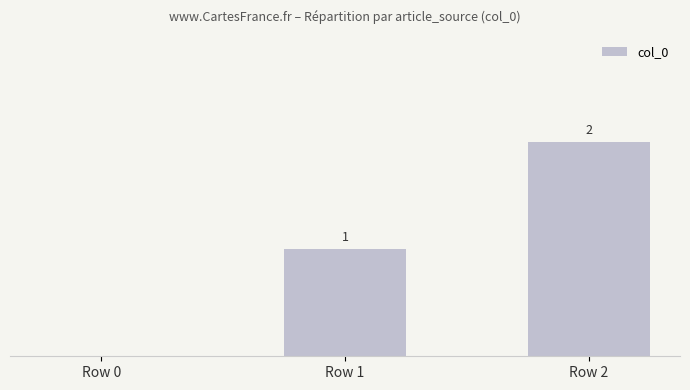

Which category has the highest value across all series?

Row 2